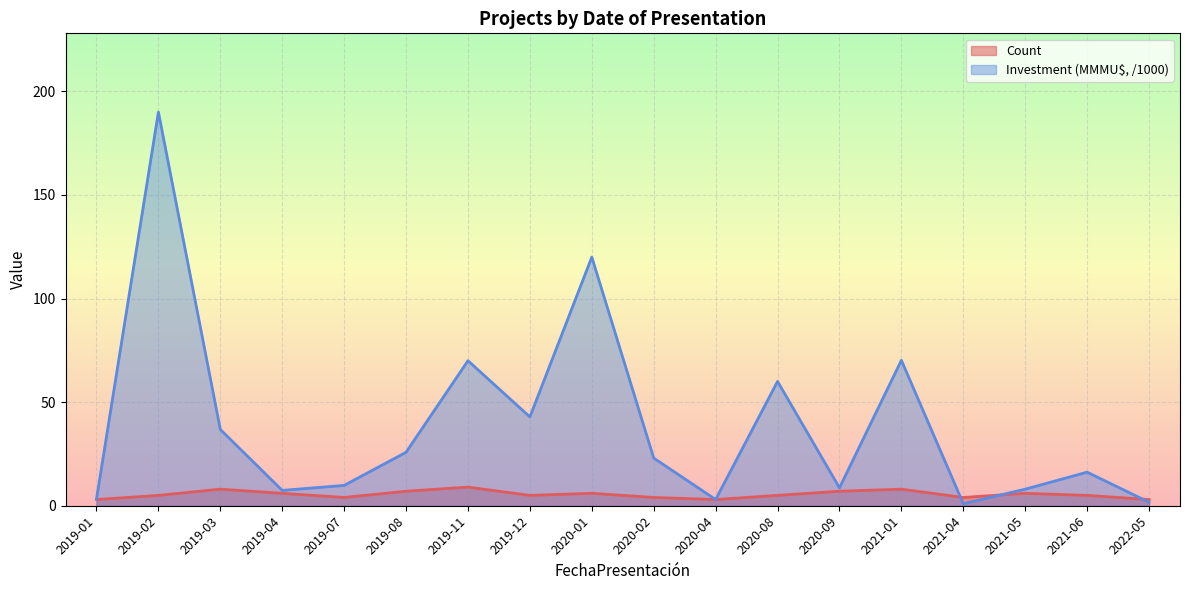

How many times do Count and Investment(MMU$) cross each other?

3